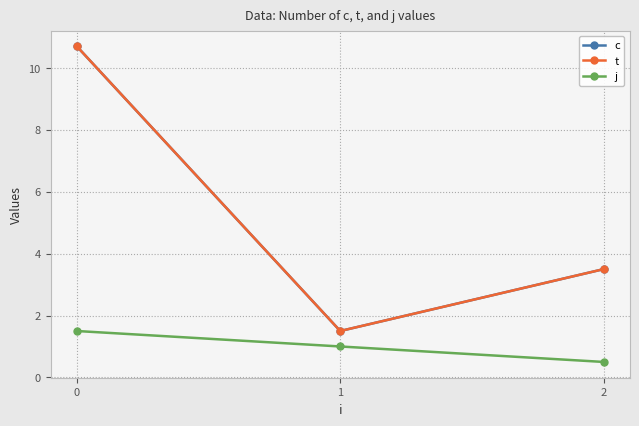

Count the number of categories in the chart.

3